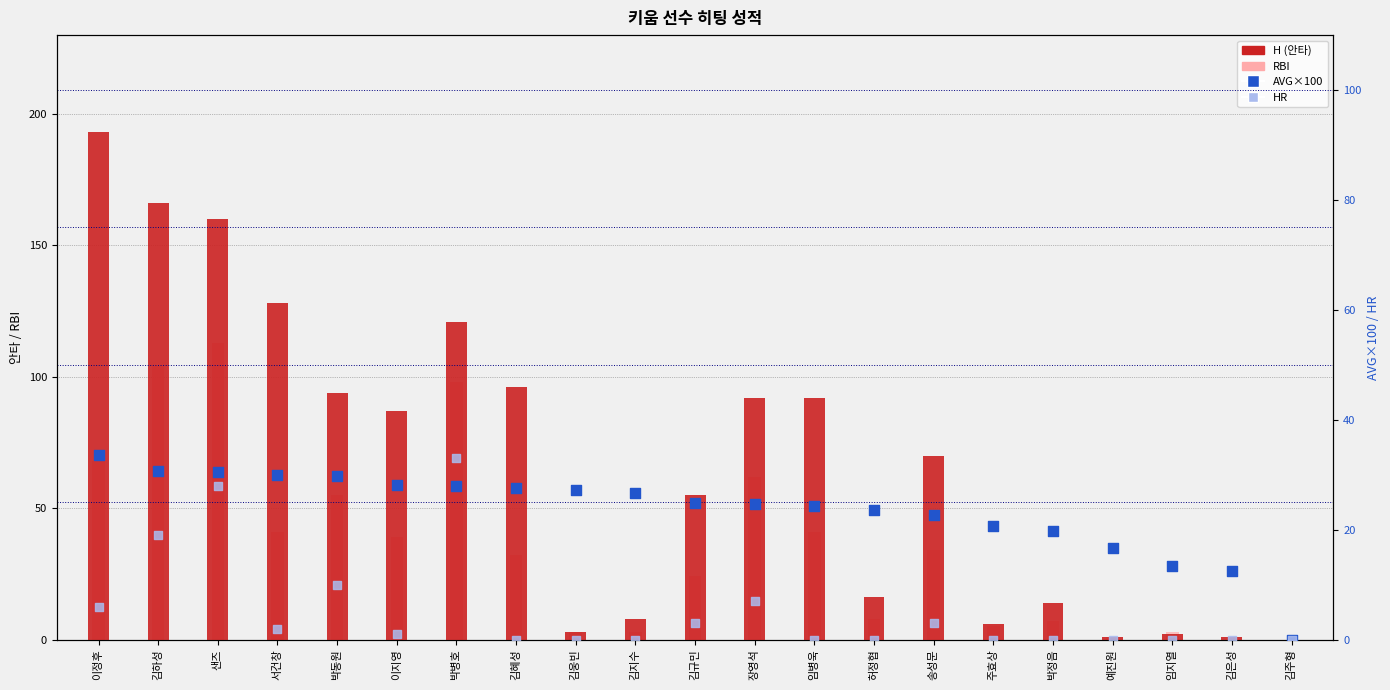

Which series reaches the minimum Y coordinate?

H (안타)